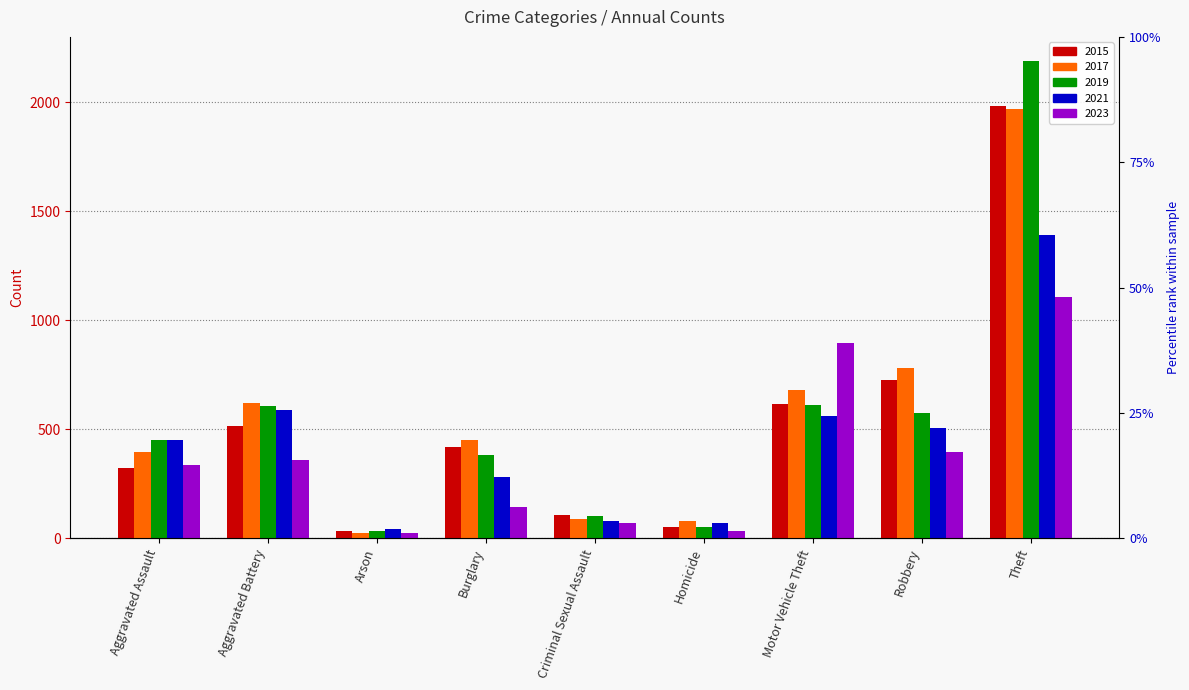

What is the label of the 1st bar from the left?

Aggravated Assault